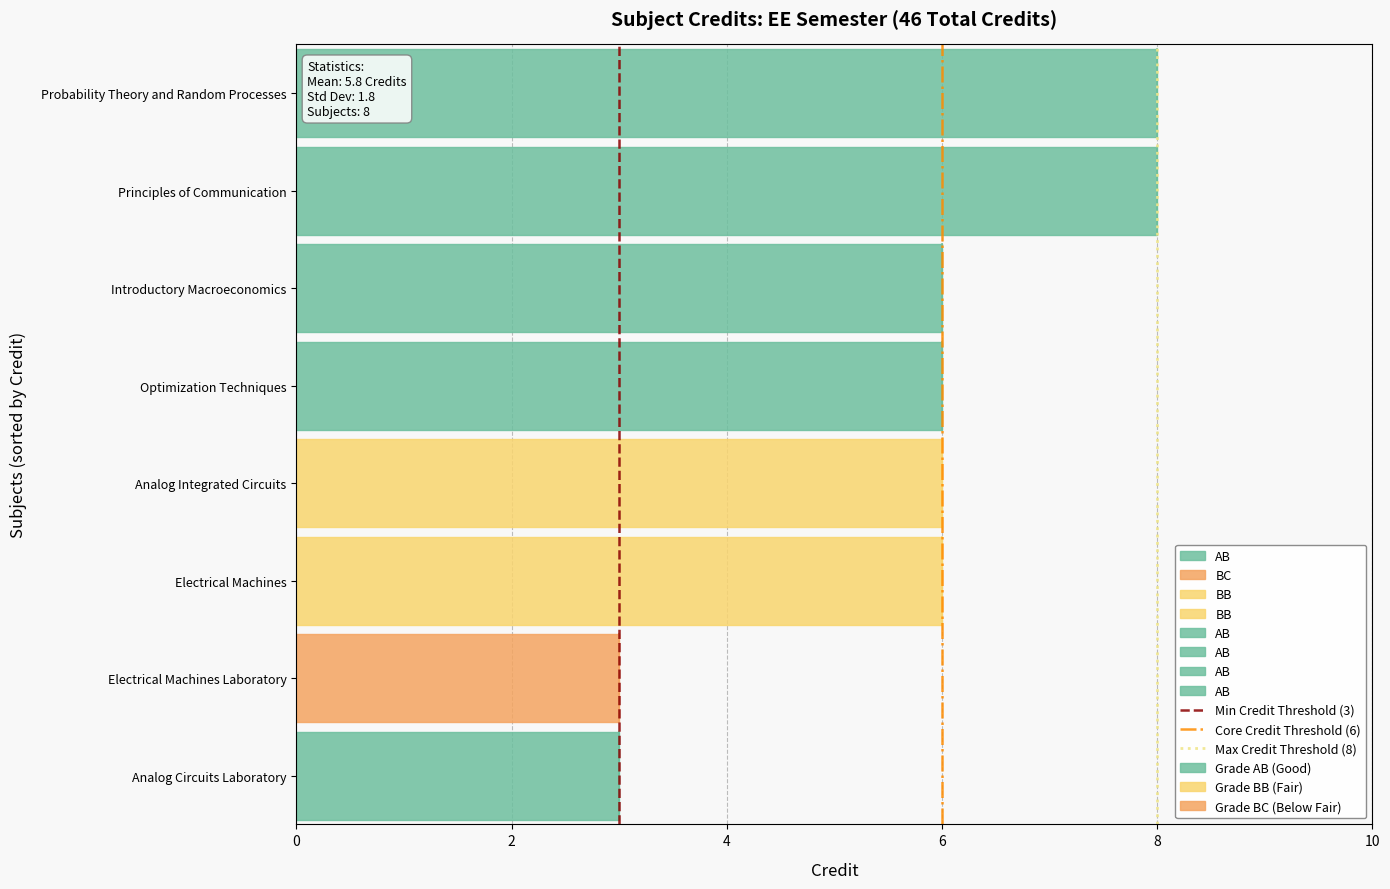

Is the value of Core Credit Threshold (6) at 0 greater than the value of Min Credit Threshold (3) at 0?

No